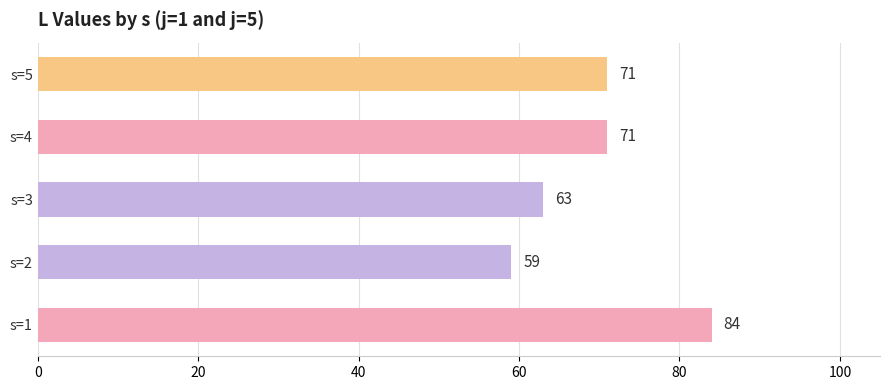

What is the change in value from s=1 to s=2?

-25